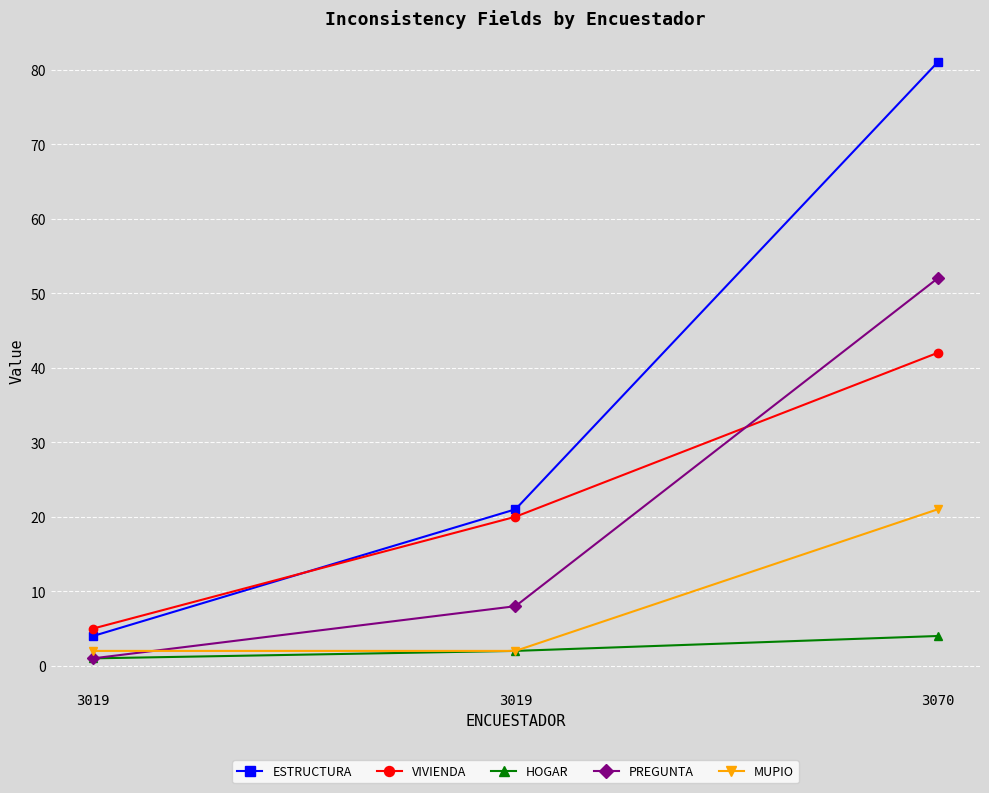

Count the number of categories in the chart.

3